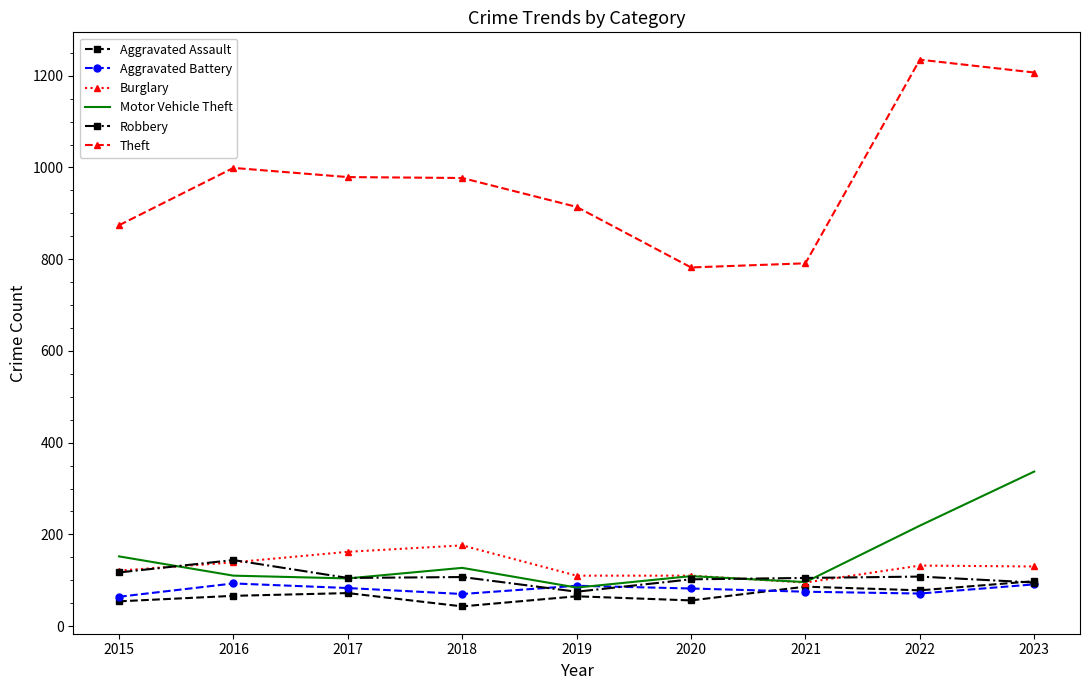

Which label corresponds to the largest value in the chart?

2022